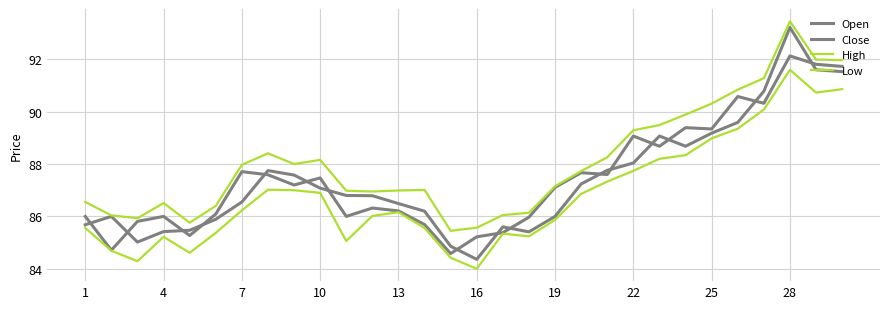

At how many categories does at least one series exceed 89?

9